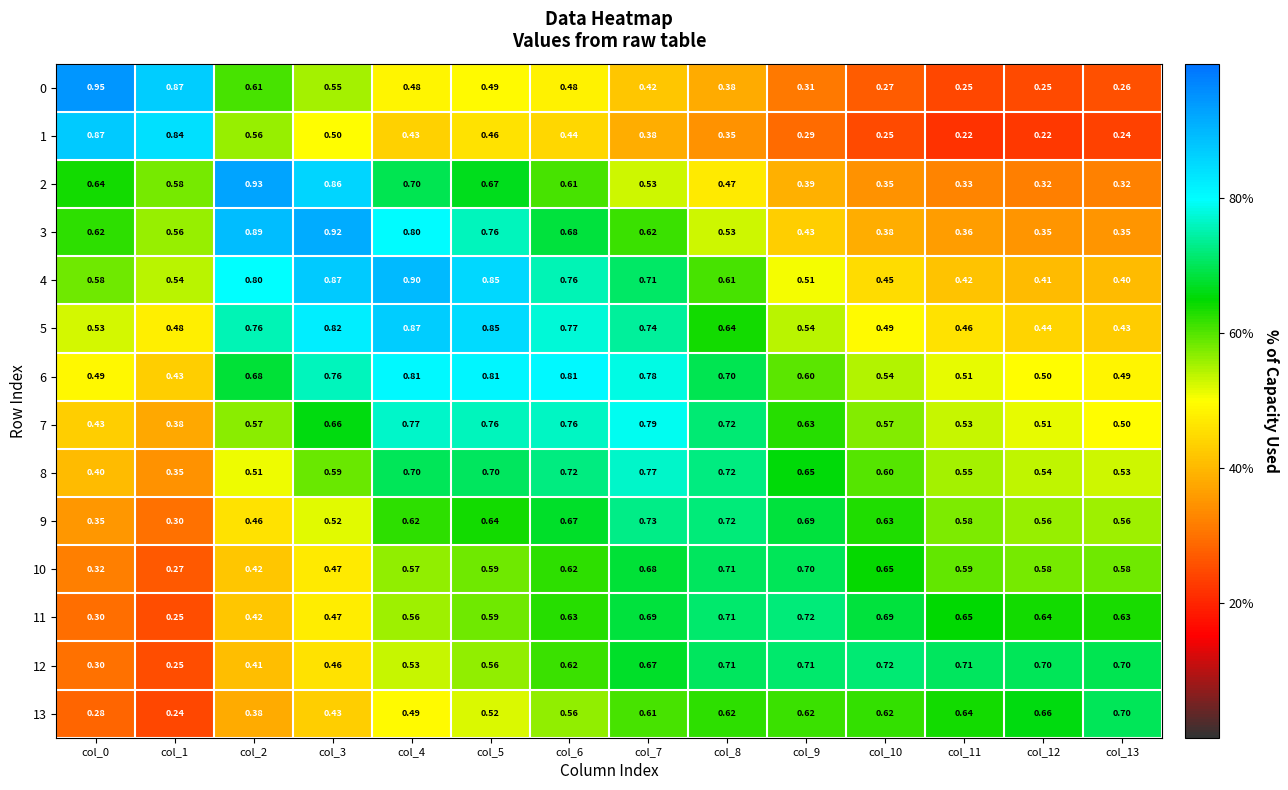

Is the value of 12 at col_3 greater than the value of 2 at col_4?

No